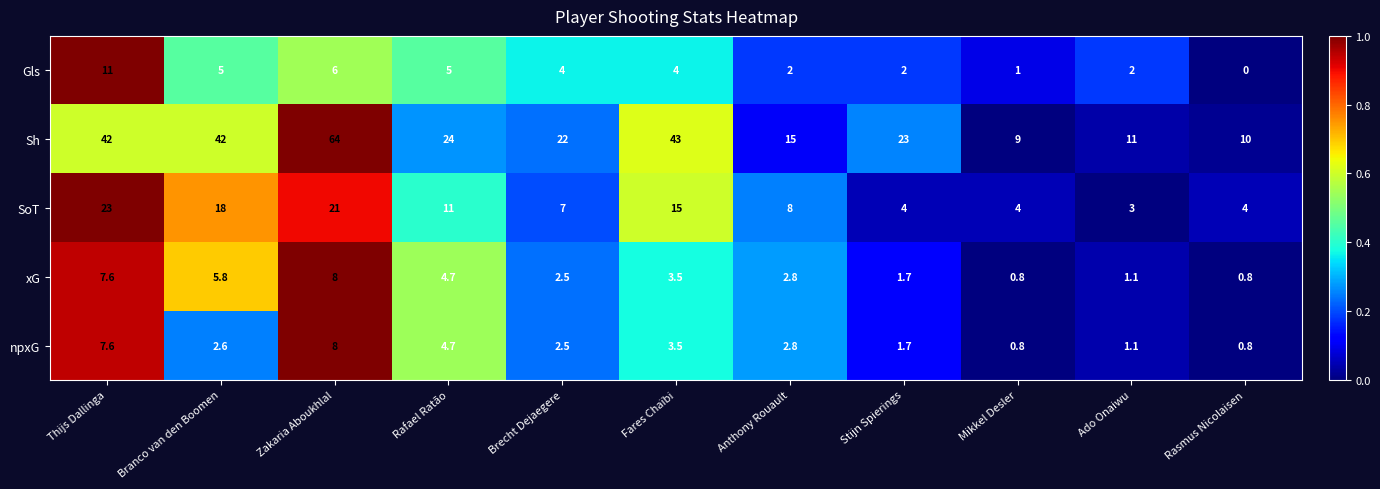

Which category has the highest value across all series?

Zakaria Aboukhlal